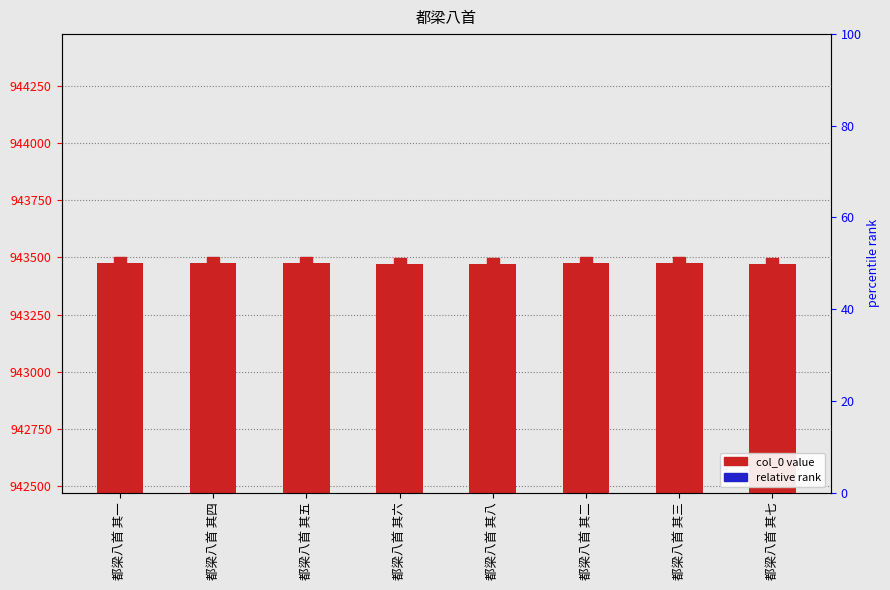

List the labels in order of value, largest first.

都梁八首 其一, 都梁八首 其二, 都梁八首 其三, 都梁八首 其四, 都梁八首 其五, 都梁八首 其六, 都梁八首 其七, 都梁八首 其八